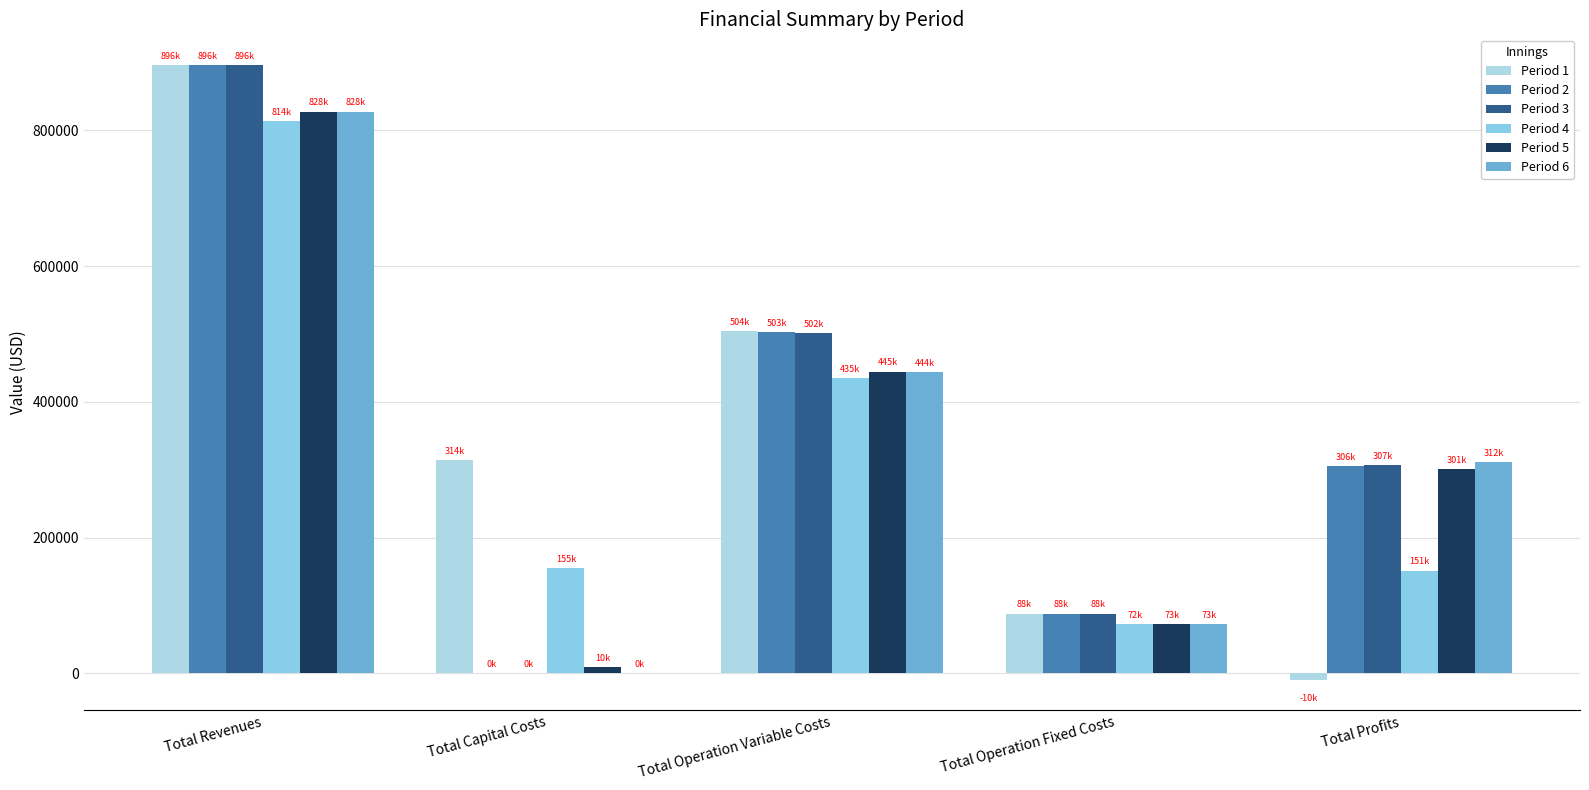

Where is Period 4 nearest to the value 442911?

Total Operation Variable Costs